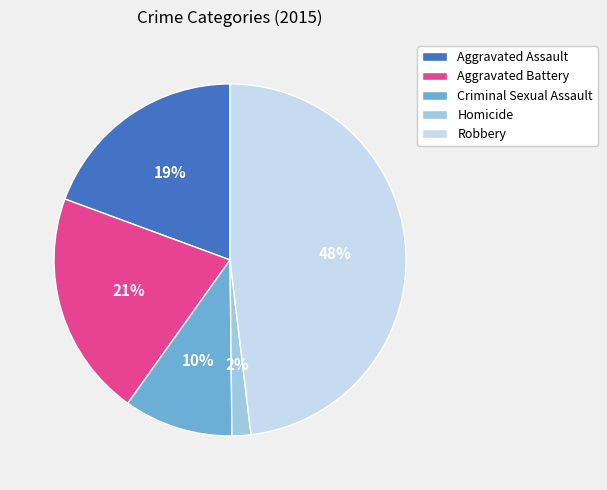

To the nearest percent, what portion does Robbery represent?

48%